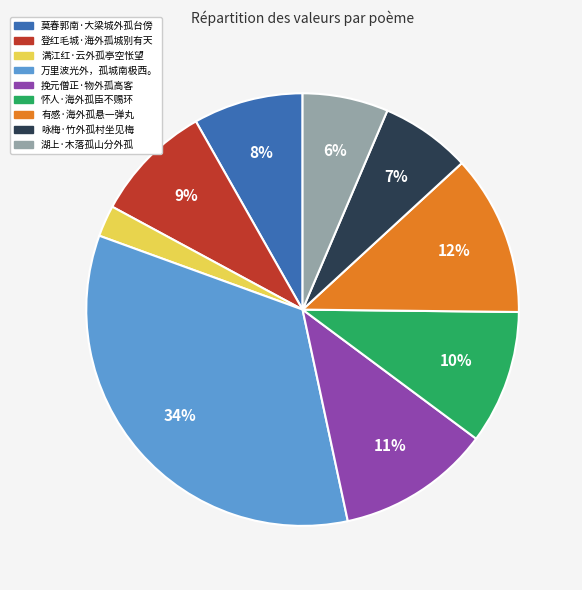

To the nearest percent, what is the difference between the largest and smallest slice percentages?

32%